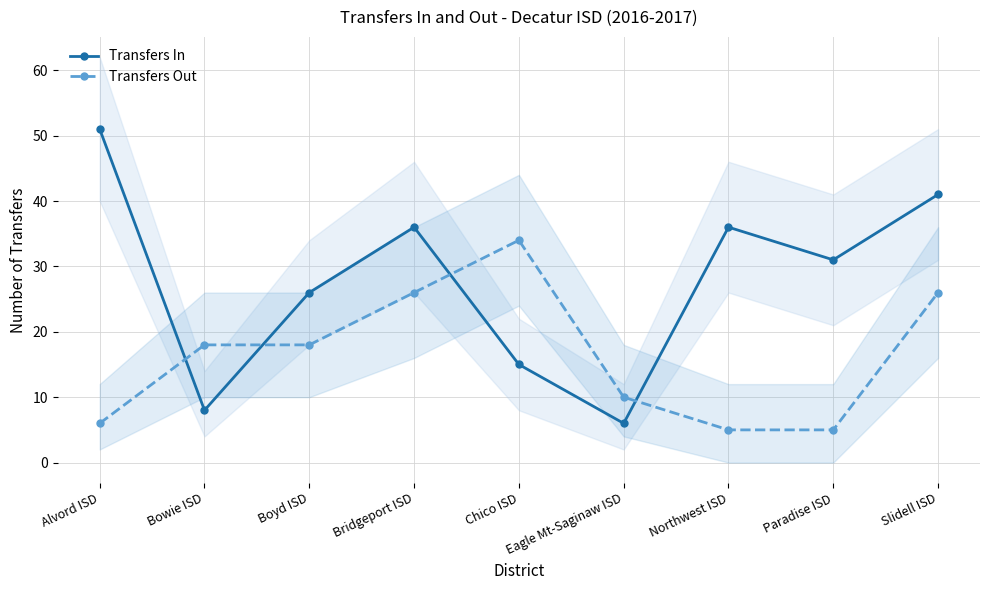

True or false: Transfers Out has more than 1 interior local peaks.

False